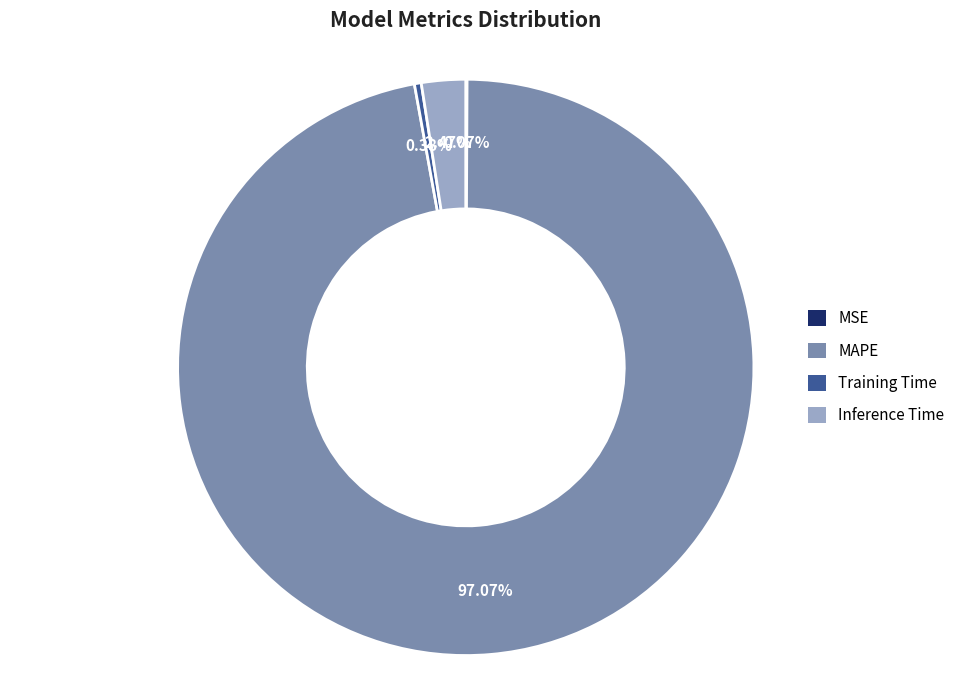

What percentage is NOT represented by MAPE?

2.9%